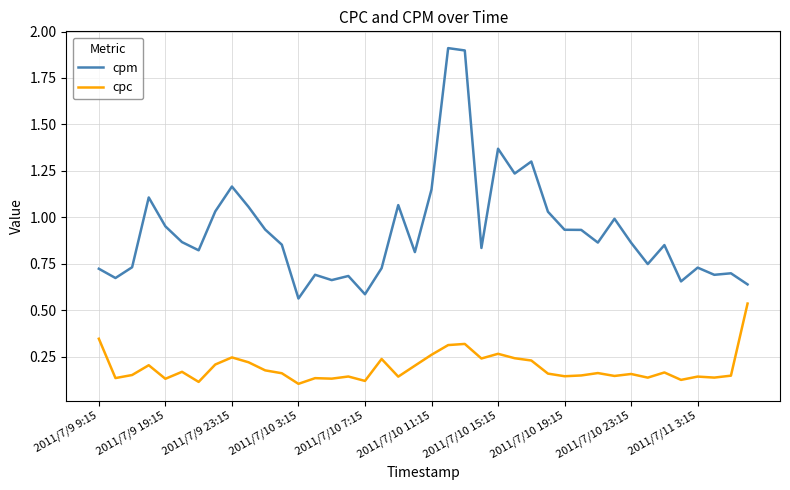

True or false: cpm has more than 2 interior local peaks.

True